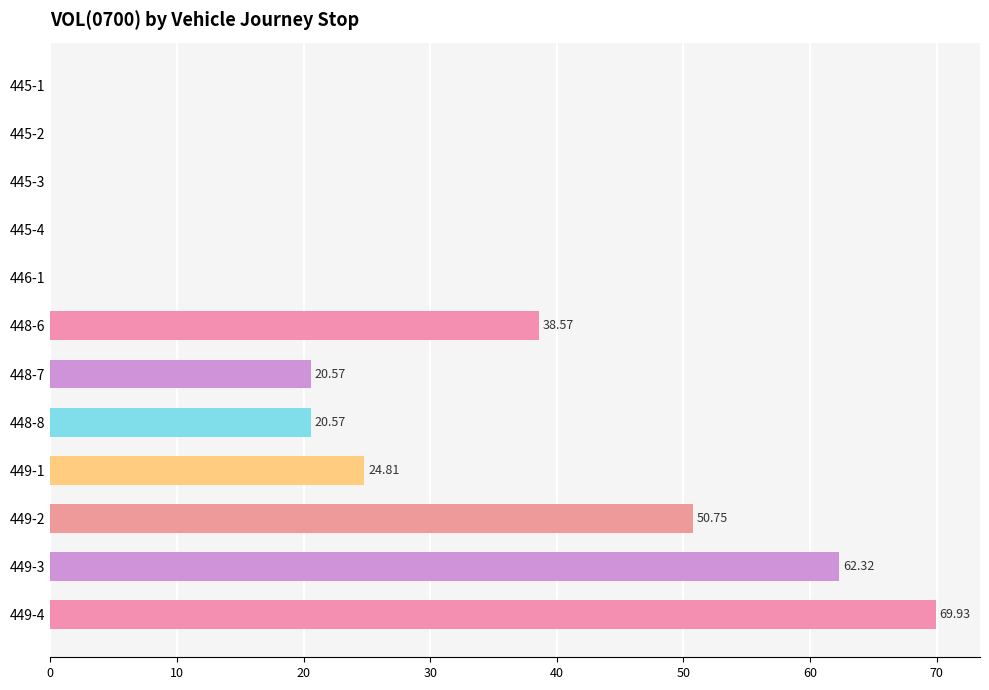

Are the bars horizontal?

Yes